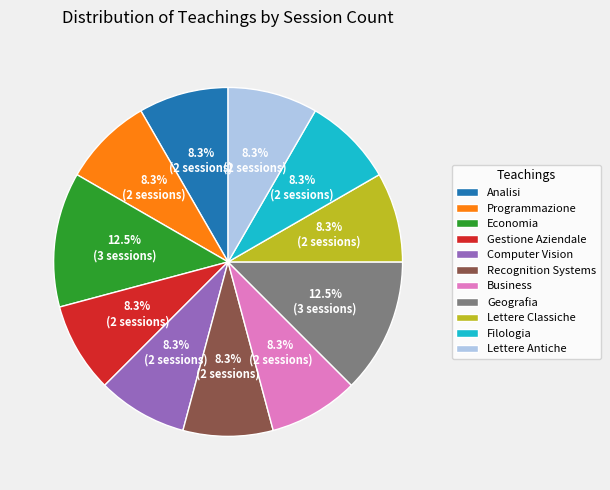

Which has a higher value, Geografia or Gestione Aziendale?

Geografia